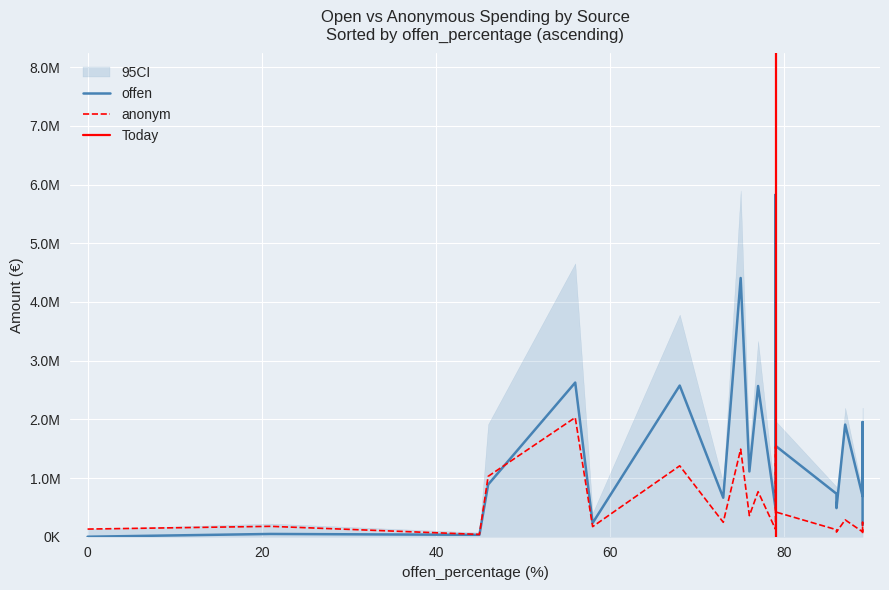

How many distinct data groups are displayed?

2